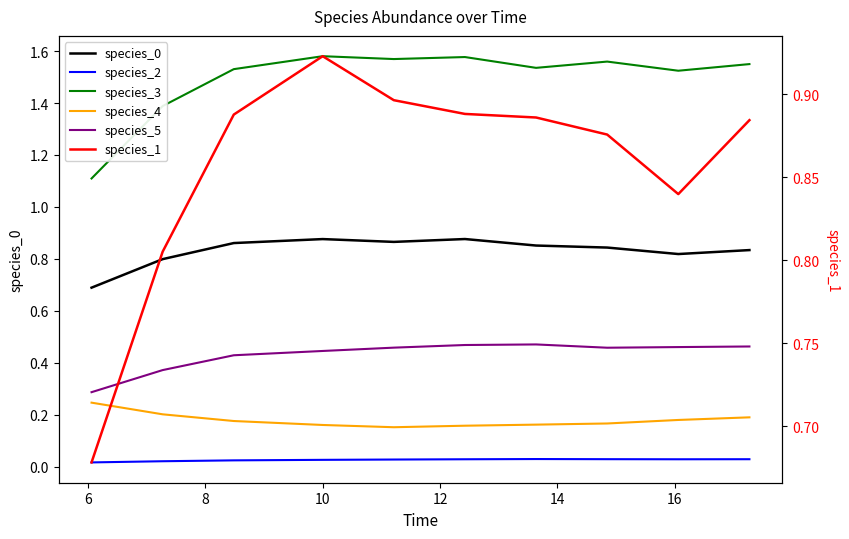

At which category is the sum across all series the highest?

10